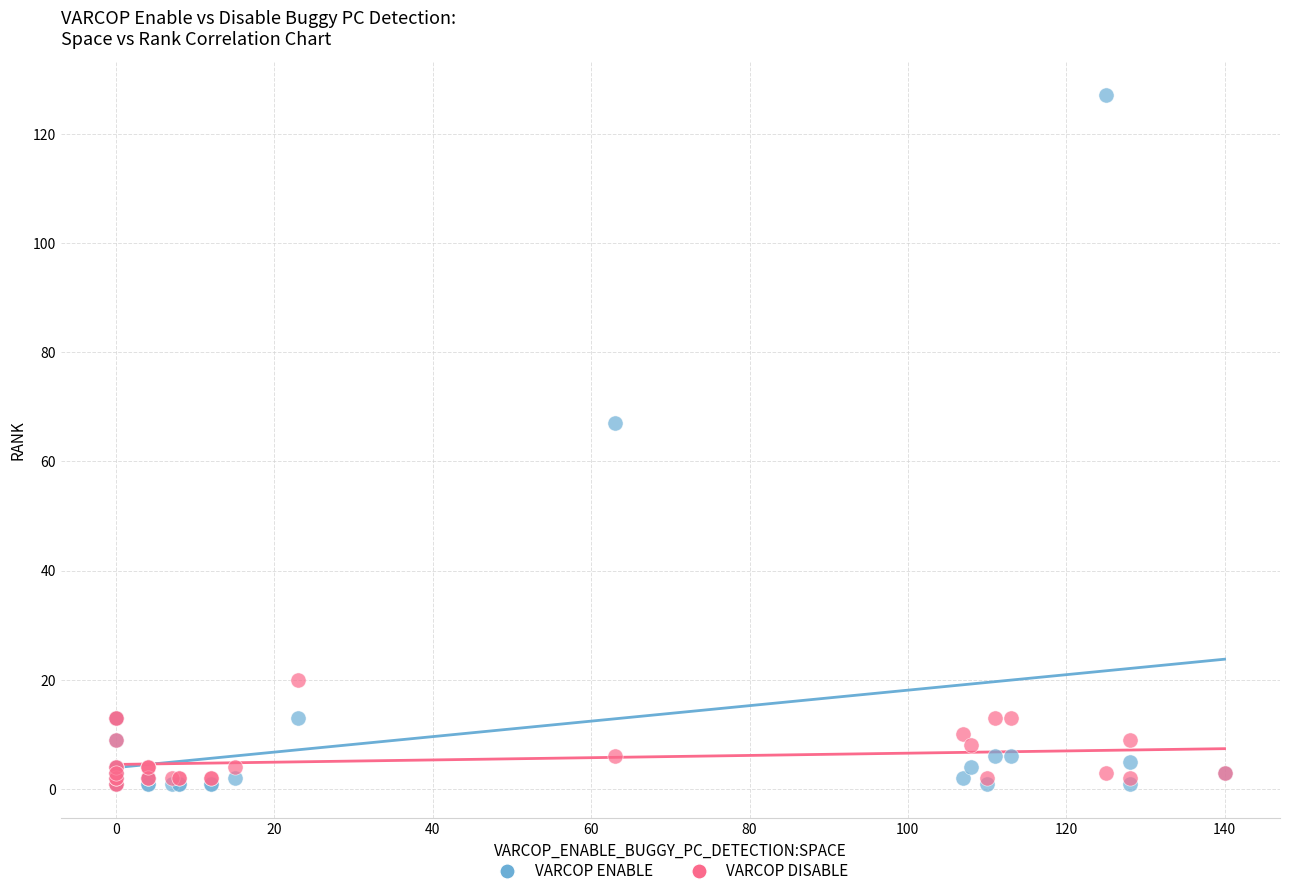

Across all series, what Y value is closest to 64?

67